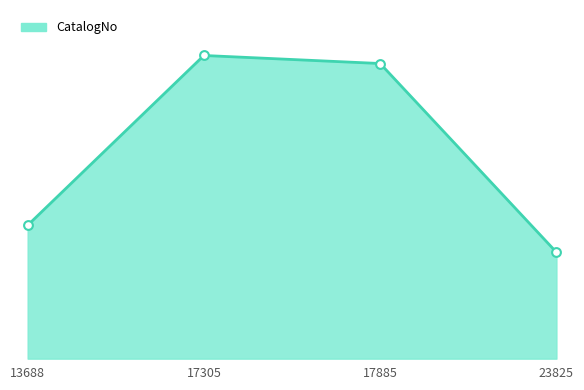

Between 17885 and 13688, which is larger?

17885